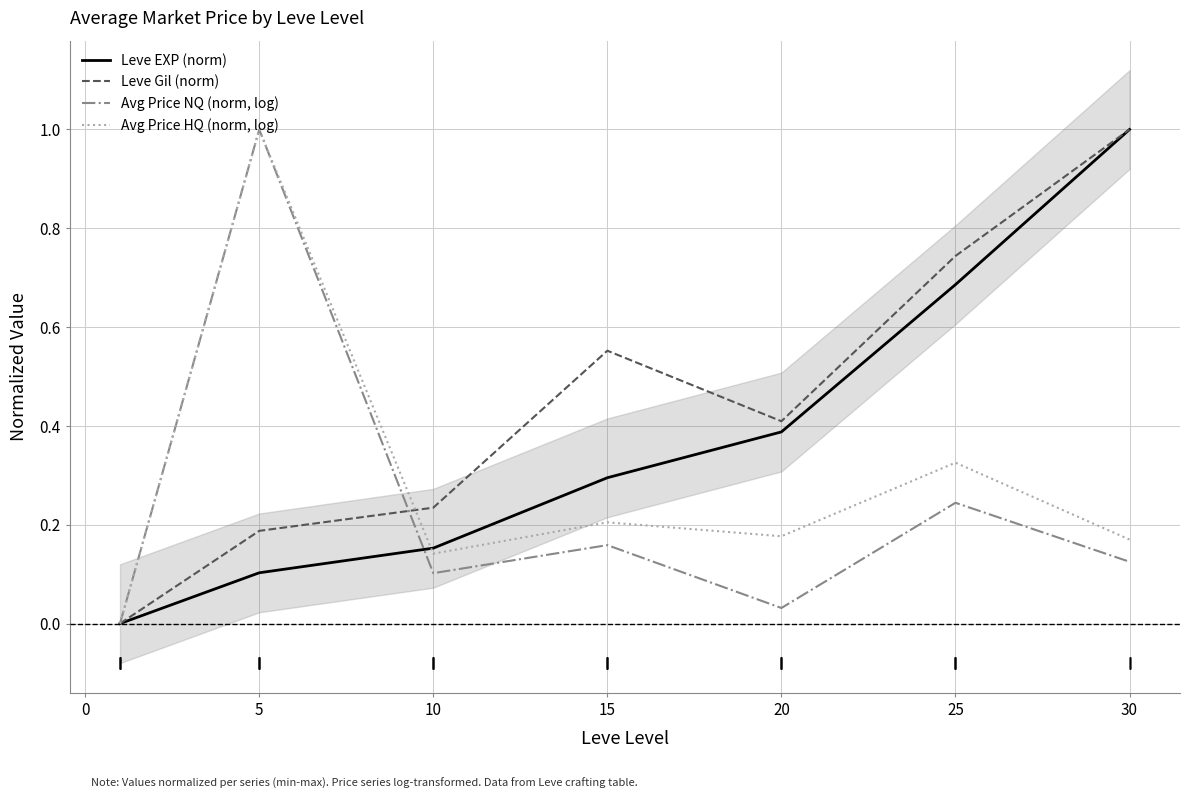

The Avg Price NQ (norm, log) series shows 0.2 at 30. True or false?

False